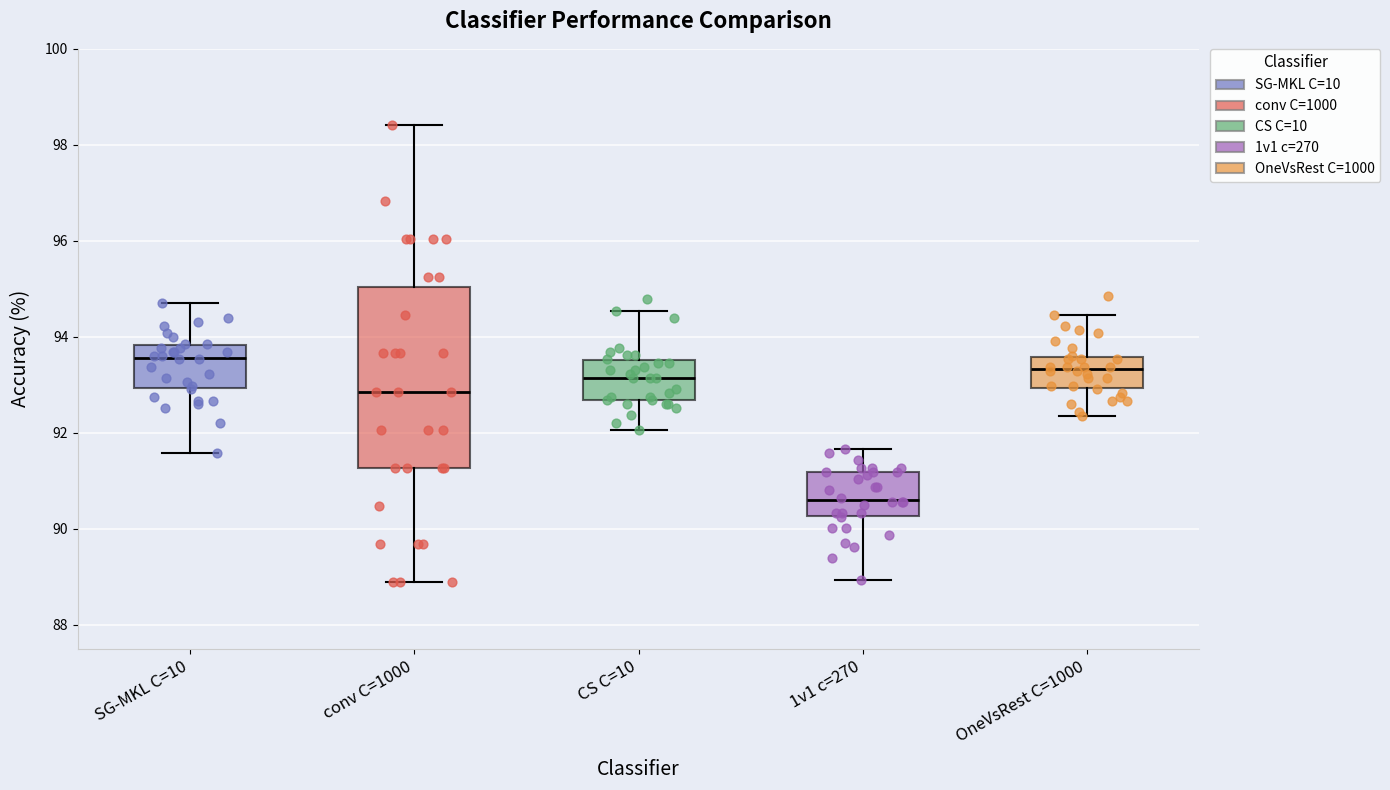

Reading left to right, transcribe this box plot: for each box, give where its median line is, the range the box spans, and where its two whiskers end, as read against the y-axis. The values are not printed on the chart, so give them approximately, as read against the axis.

SG-MKL C=10: median 93.6, box 93.0 to 93.8, whiskers 91.6 to 94.6
conv C=1000: median 92.8, box 91.2 to 95.0, whiskers 88.8 to 98.4
CS C=10: median 93.2, box 92.6 to 93.6, whiskers 92.0 to 94.6
1v1 c=270: median 90.6, box 90.2 to 91.2, whiskers 89.0 to 91.6
OneVsRest C=1000: median 93.4, box 93.0 to 93.6, whiskers 92.4 to 94.4